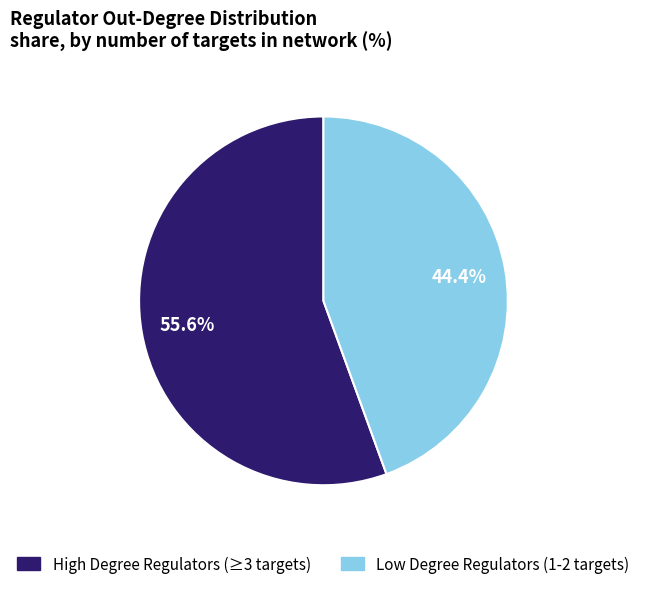

Is there a majority slice in this chart?

Yes